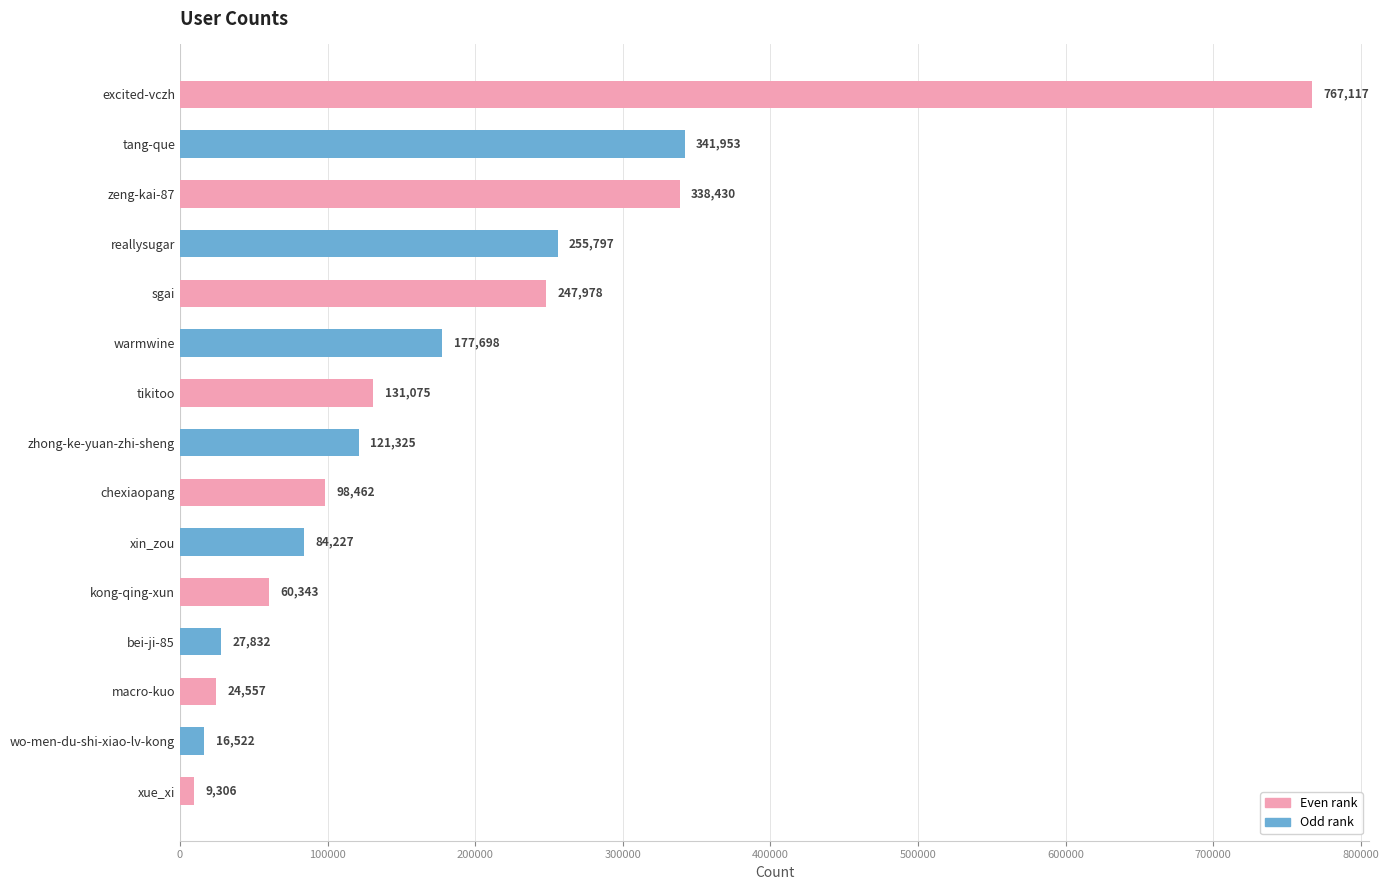

What is the difference between the maximum and minimum values?

757811